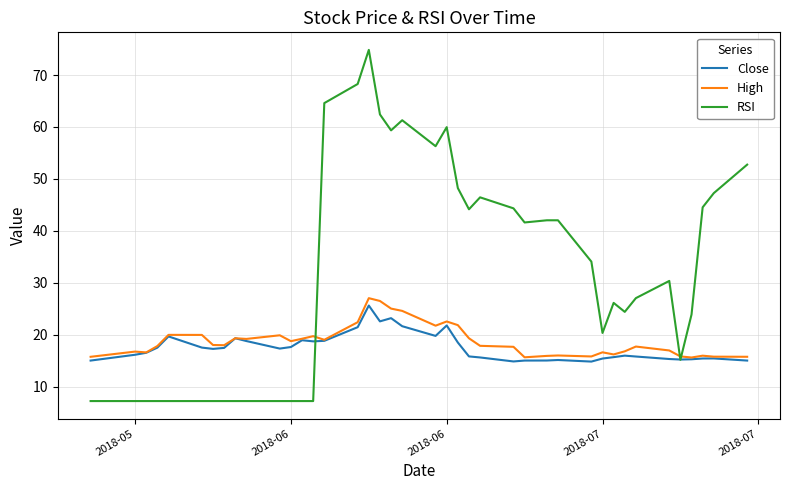

What is the smallest value displayed?

7.2